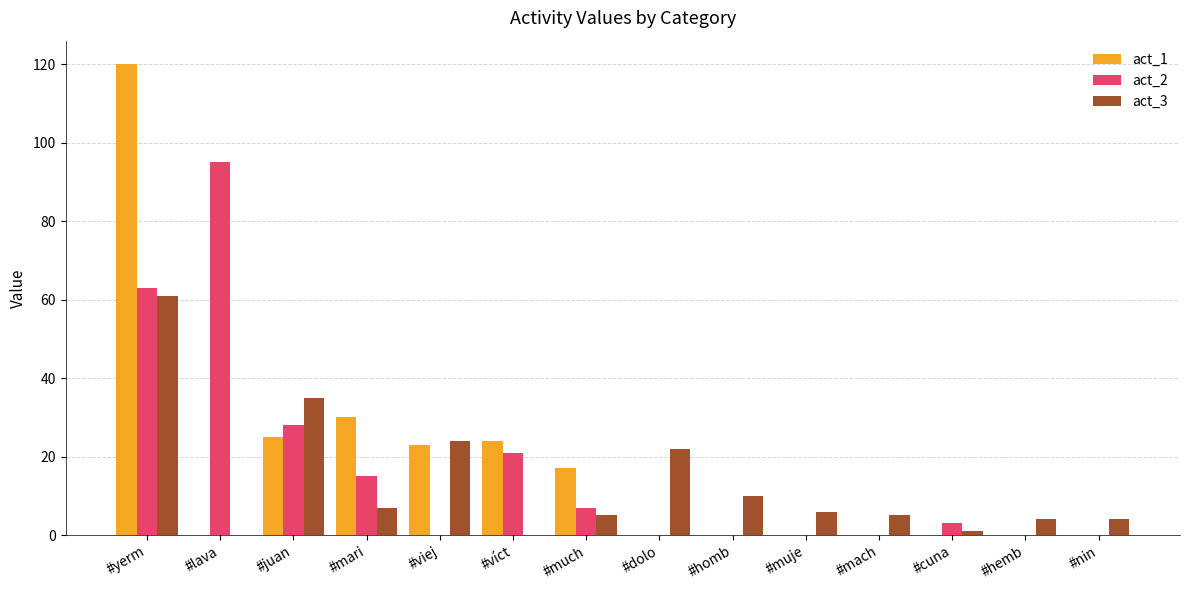

At which label does act_2 first exceed 3?

#yerm